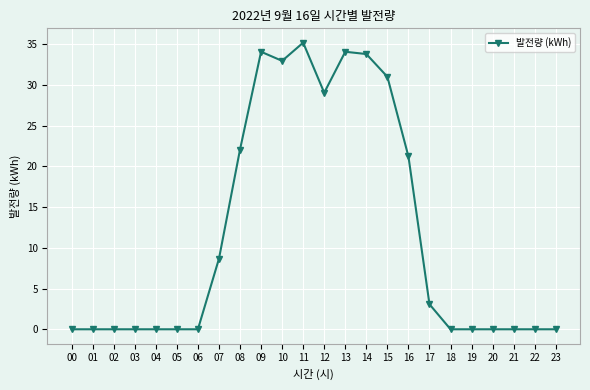

What is the maximum value shown in the chart?

35.2